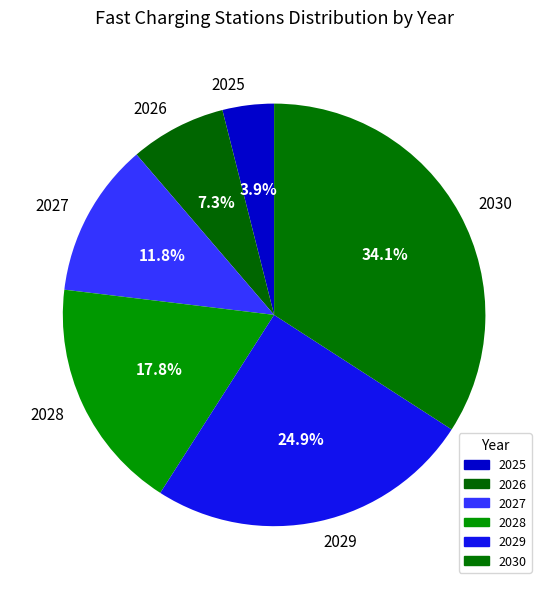

Is it true that 2030 is 34% of the pie?

True